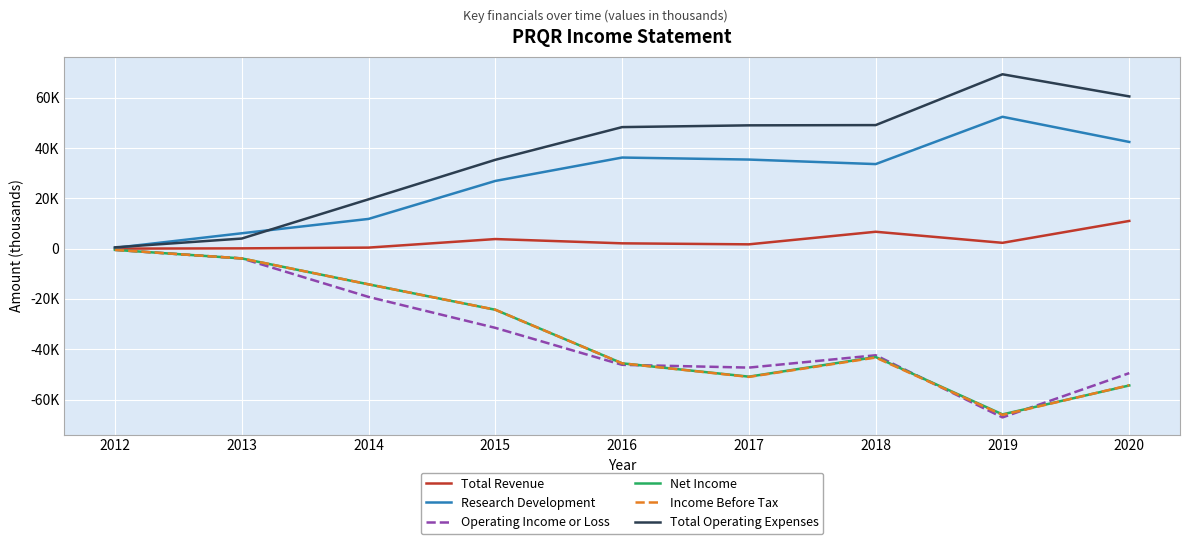

Rank the categories by Research Development value from highest to lowest.

2019, 2020, 2016, 2017, 2018, 2015, 2014, 2013, 2012